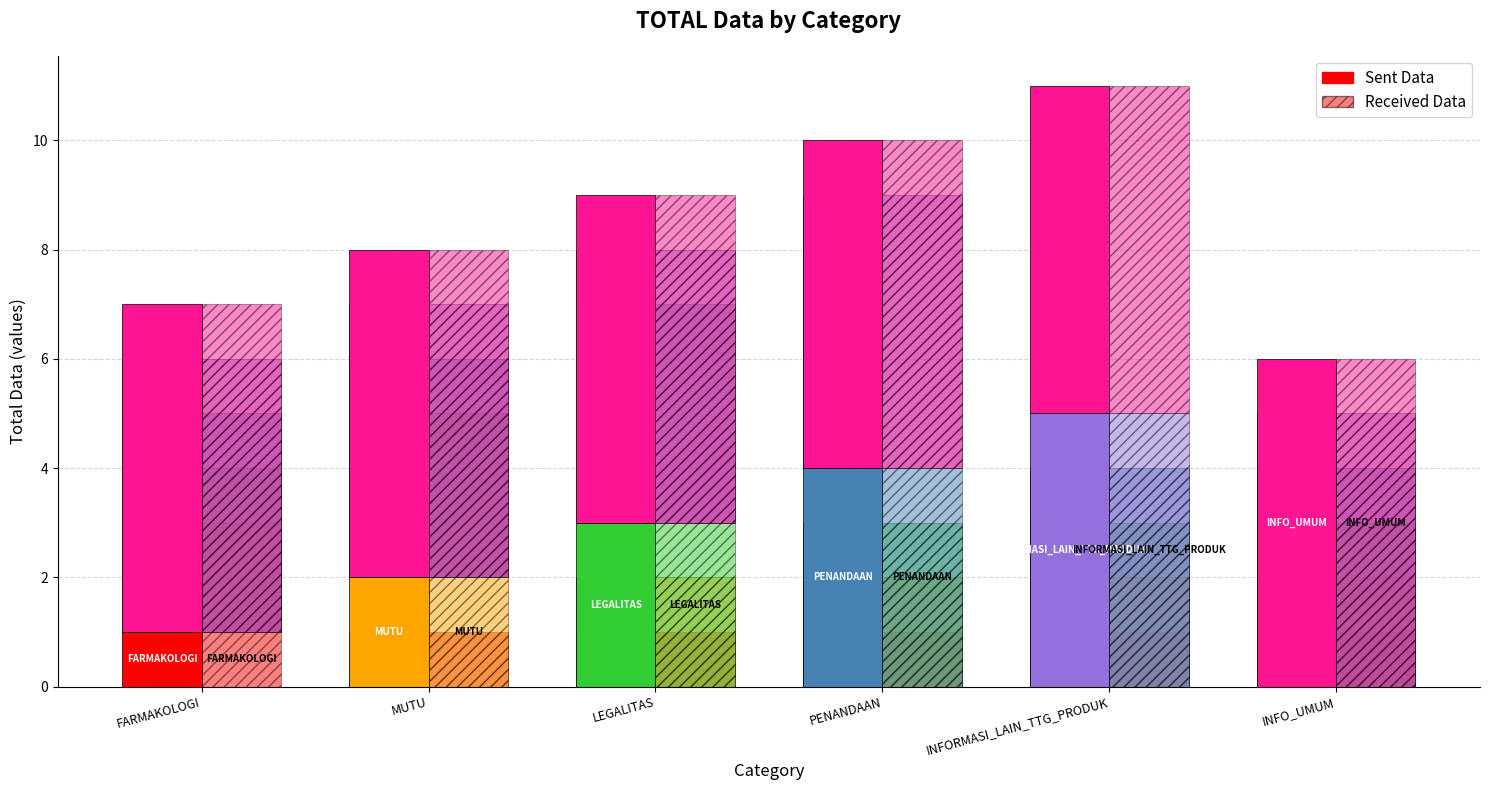

What is the minimum value for Sent Data?

1